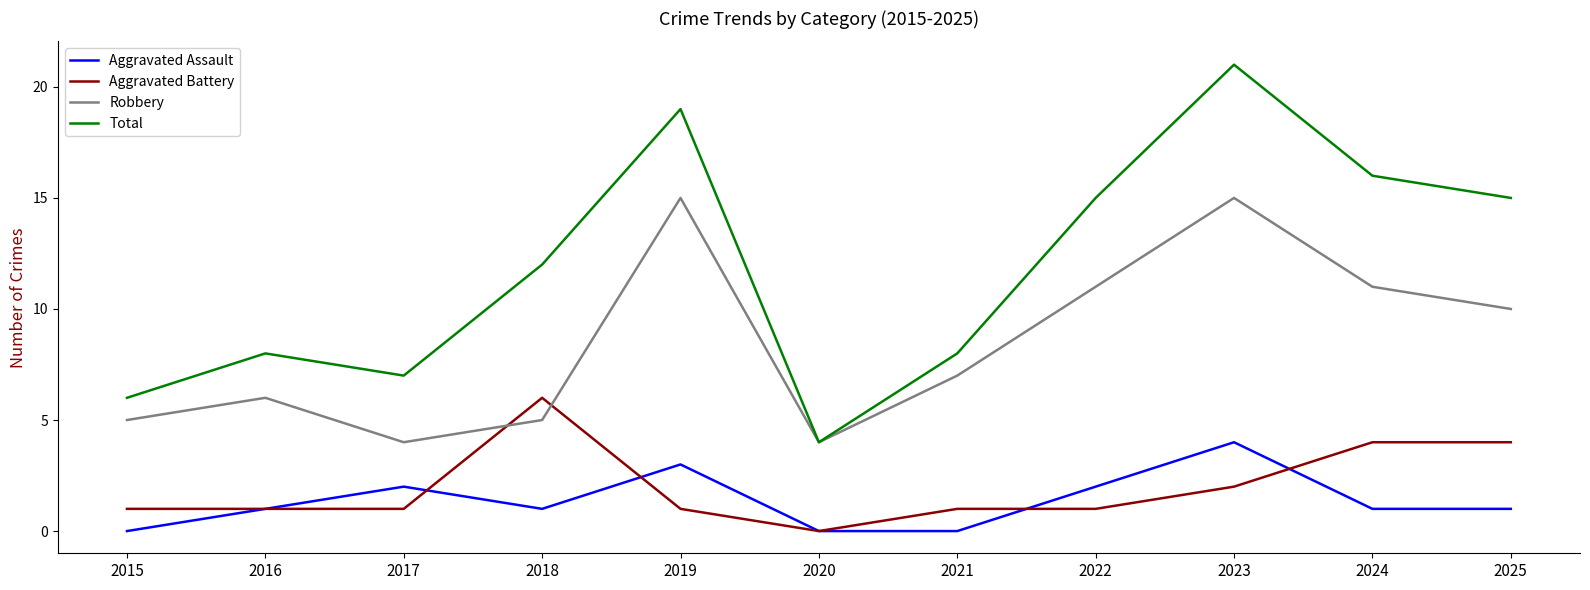

How many values in the Robbery series are below 7?

5